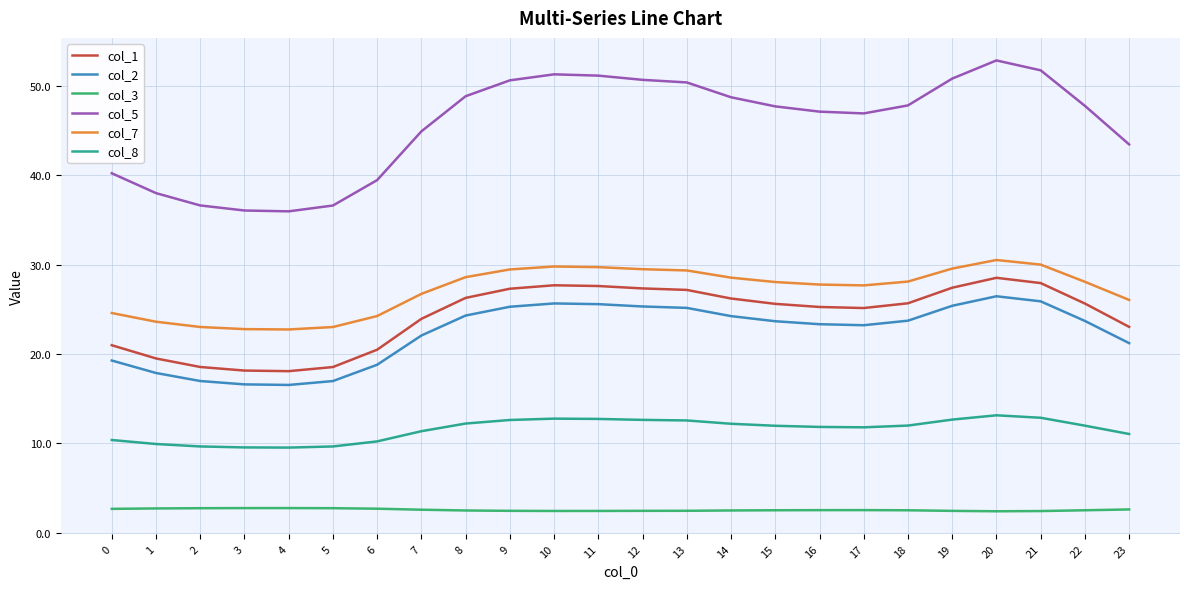

True or false: col_7 and col_1 cross at least once.

False